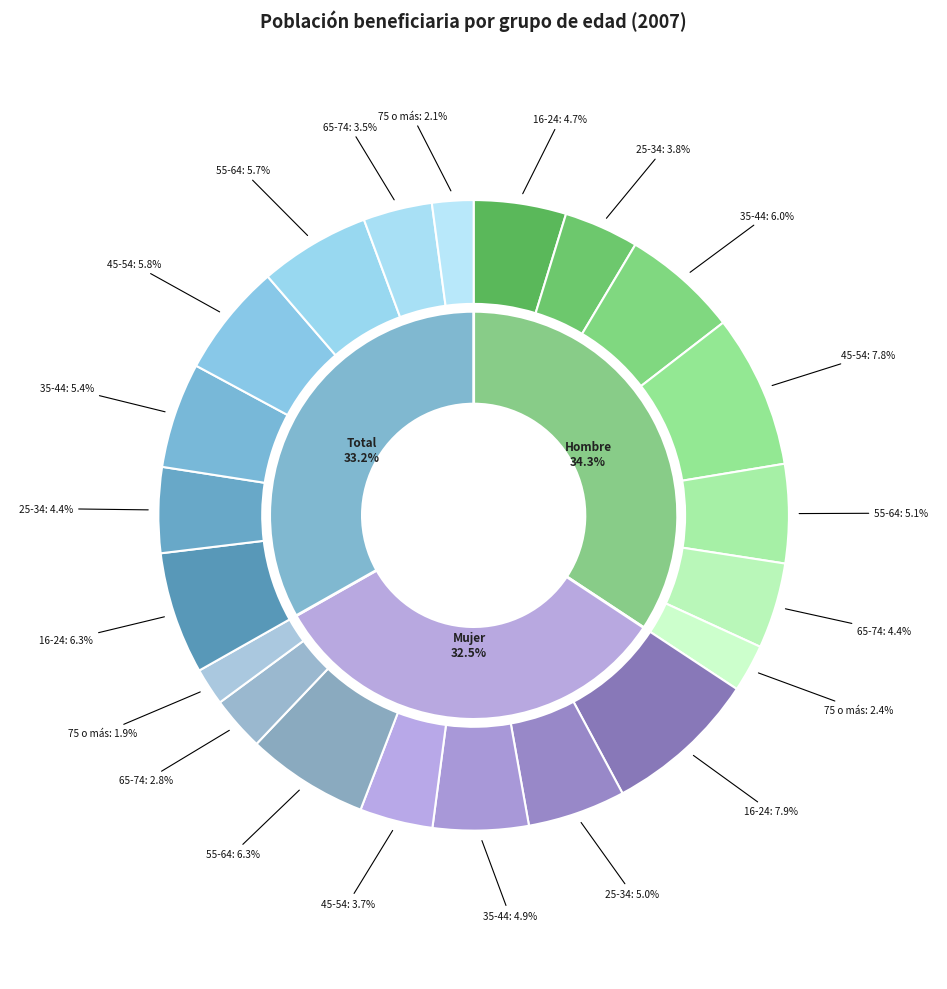

Which series has the largest range (max minus min)?

Mujer